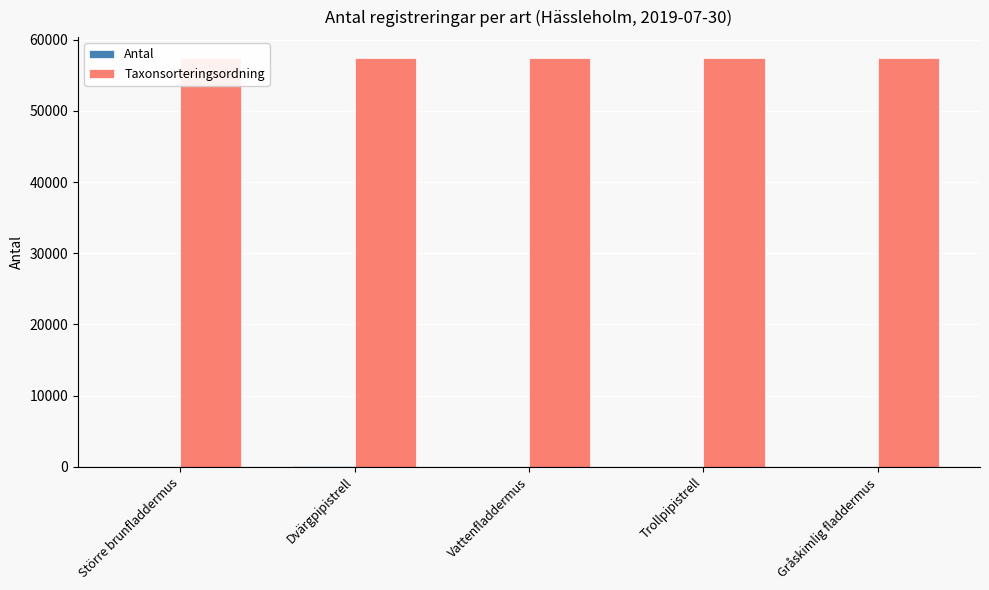

The value of Taxonsorteringsordning at Vattenfladdermus is 57491. True or false?

True